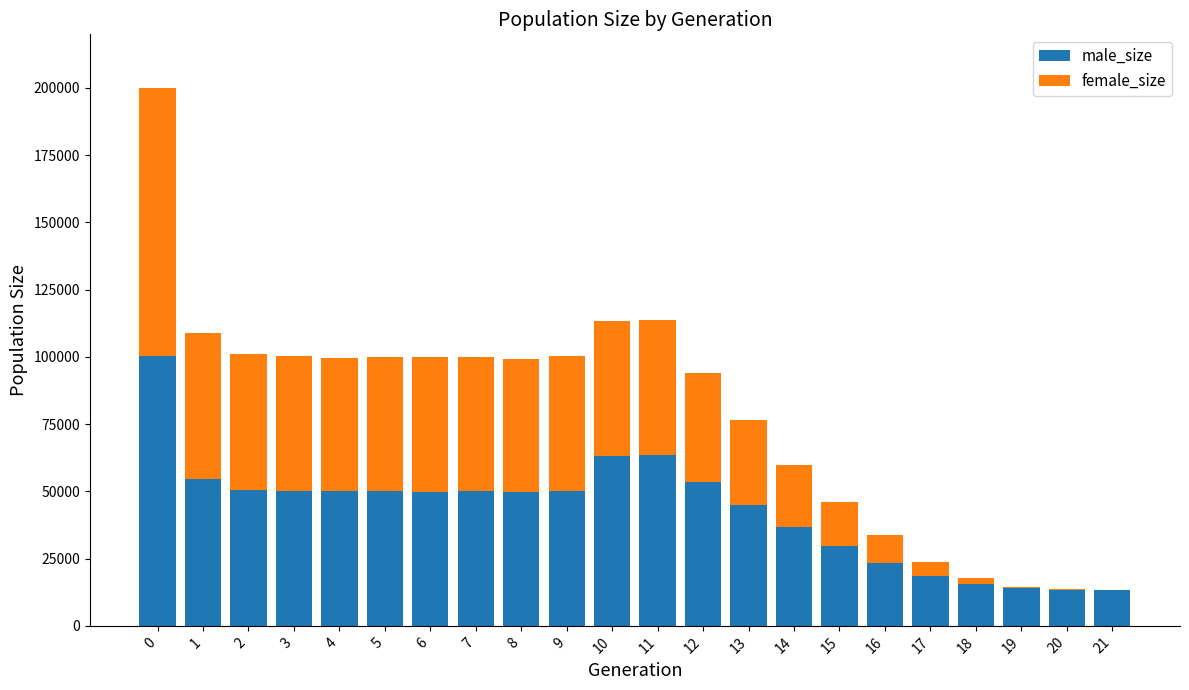

The value of male_size at 14 is 36610. True or false?

True